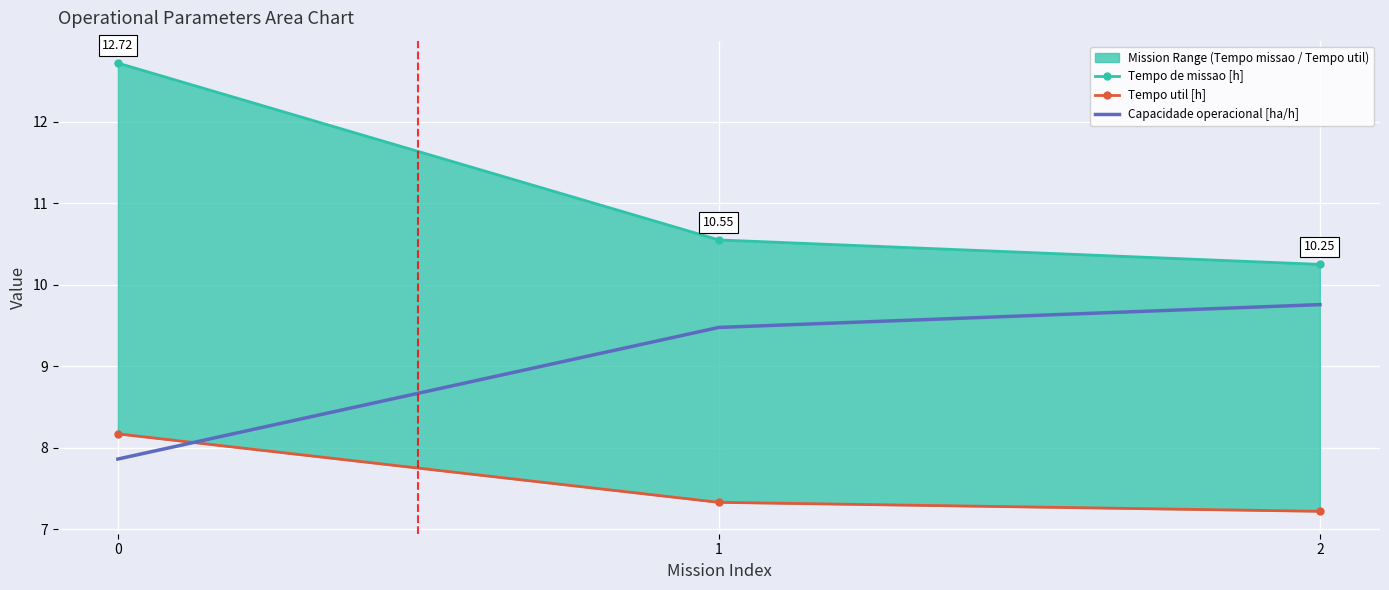

How many lines are shown in the chart?

3